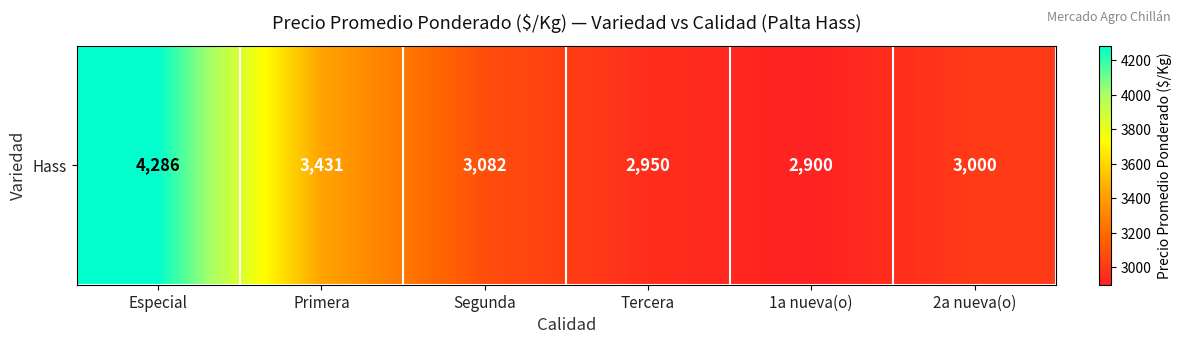

Which category has the lowest value across all series?

1a nueva(o)